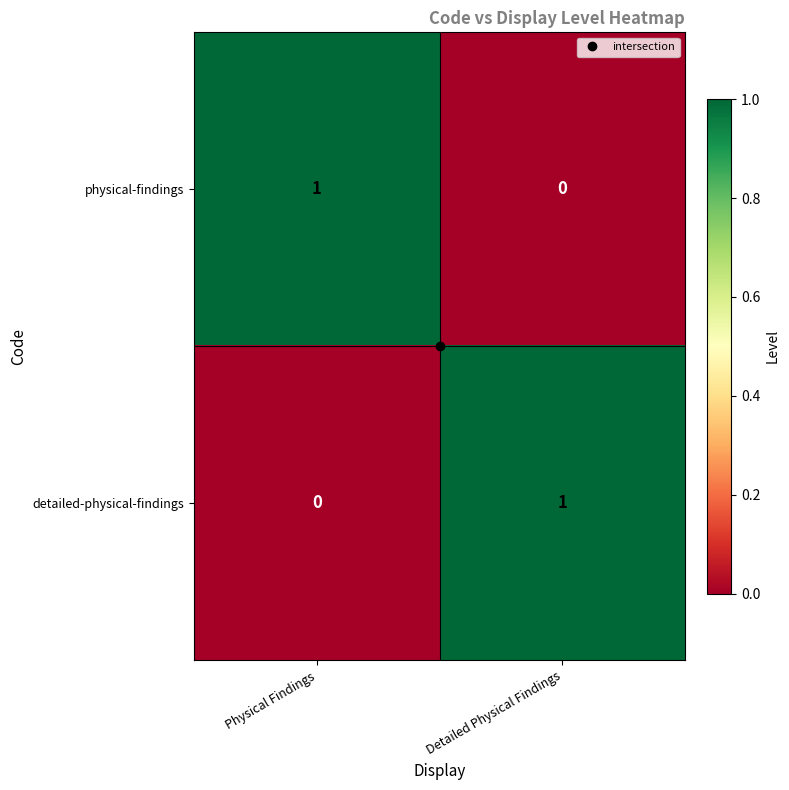

Count the number of categories in the chart.

2